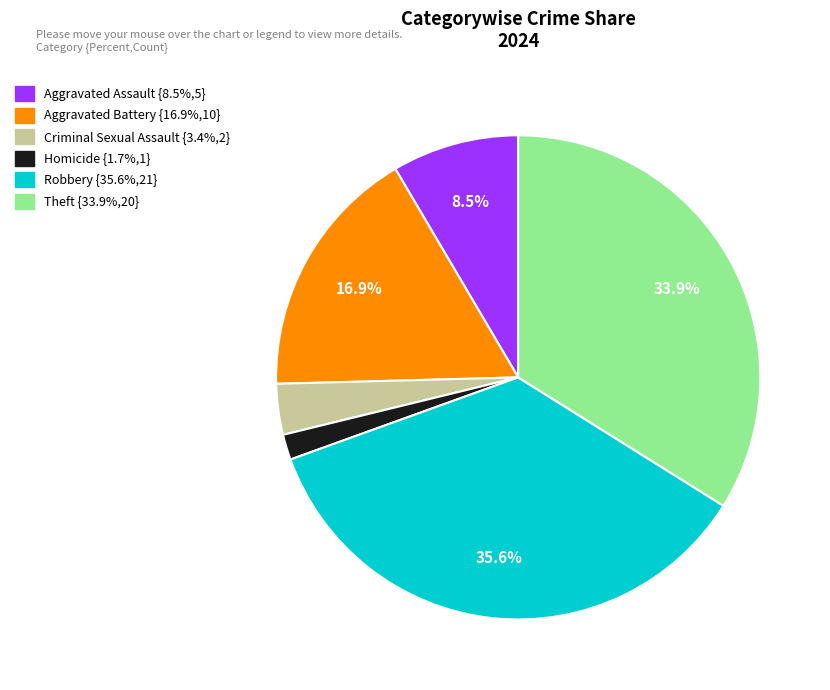

Is there any slice that represents more than half of the pie?

No